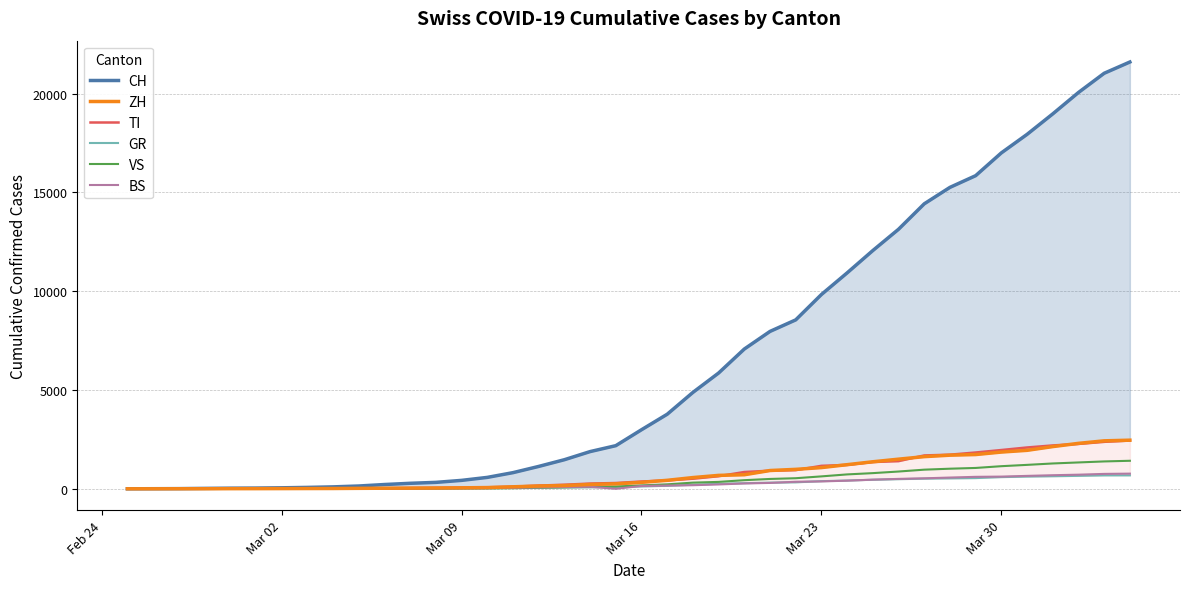

What is the maximum value for VS?

1418